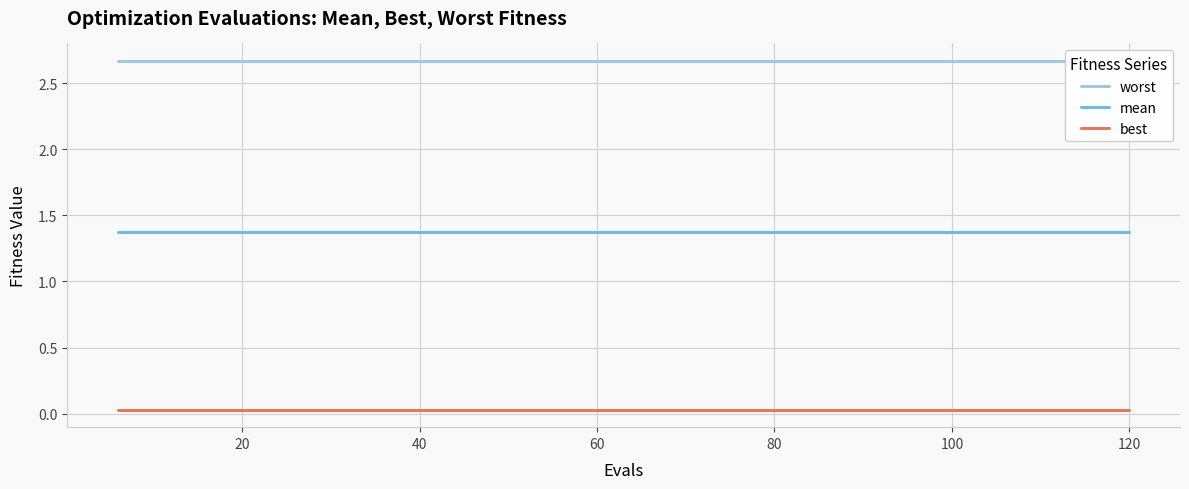

True or false: best and mean intersect in this chart.

False